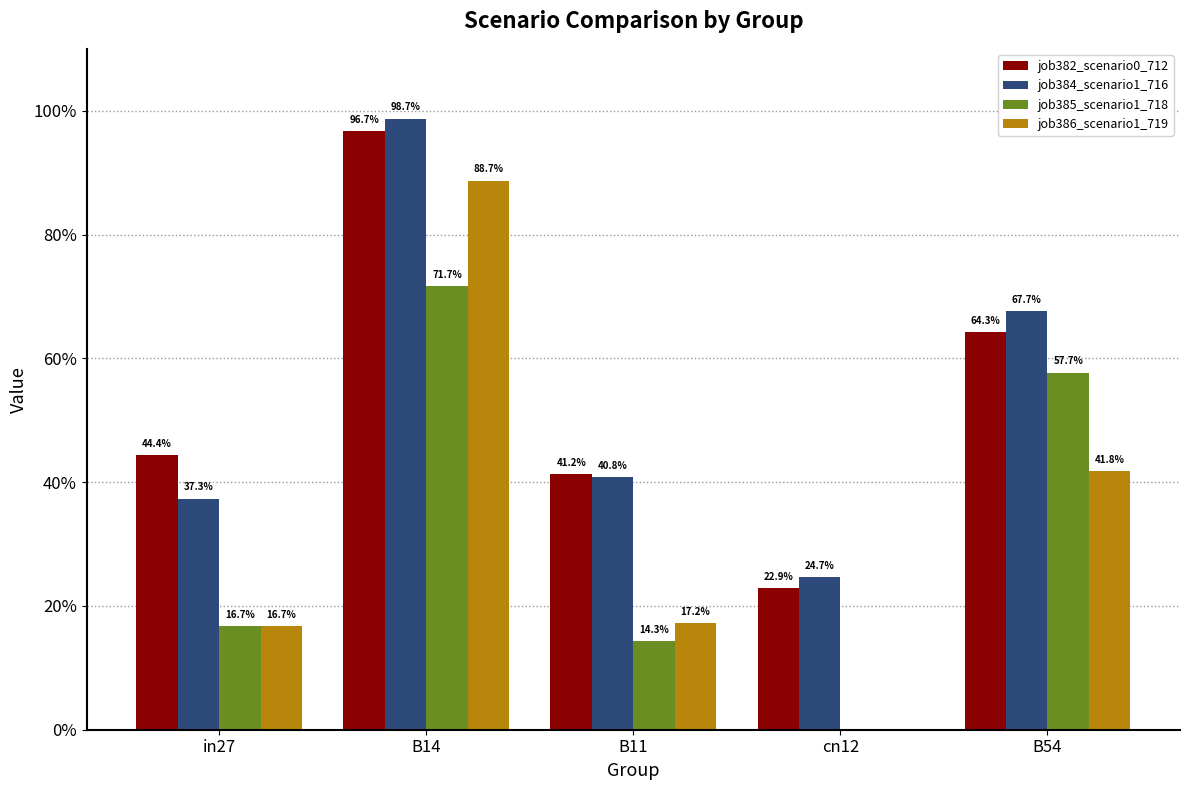

True or false: job385_scenario1_718 has a value of 0.2 at in27.

True